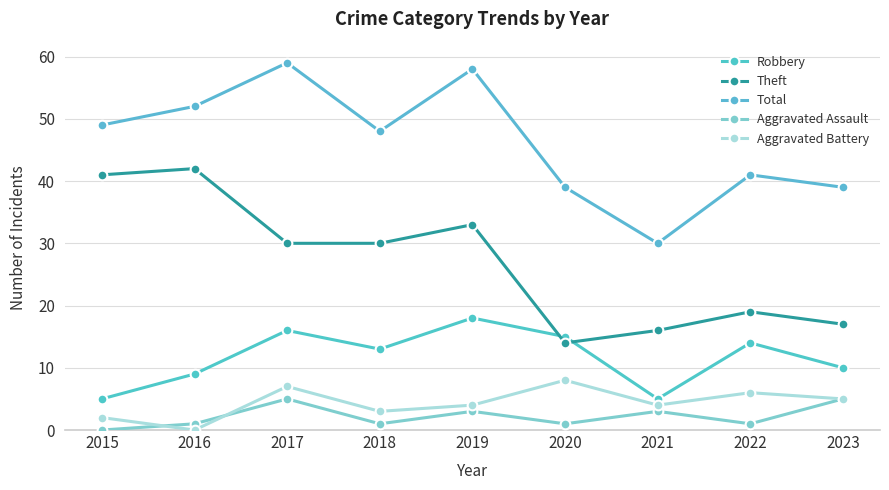

What is the difference between the second highest and minimum values in the Aggravated Assault series?

5